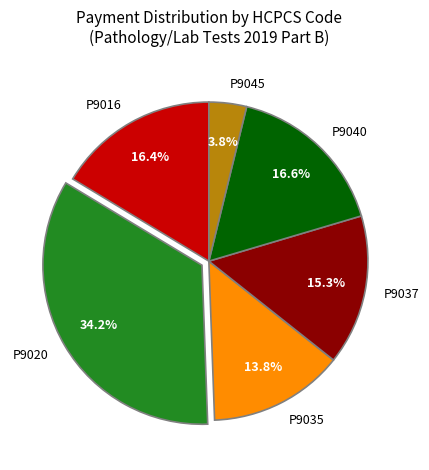

Which slice is the smallest?

P9045